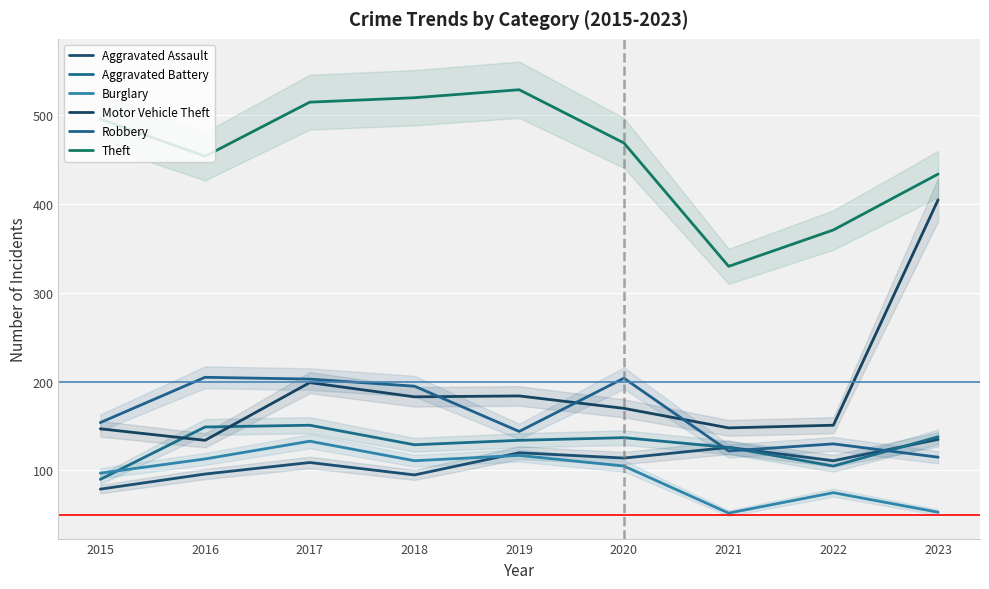

The Robbery series shows 115 at 2023. True or false?

True